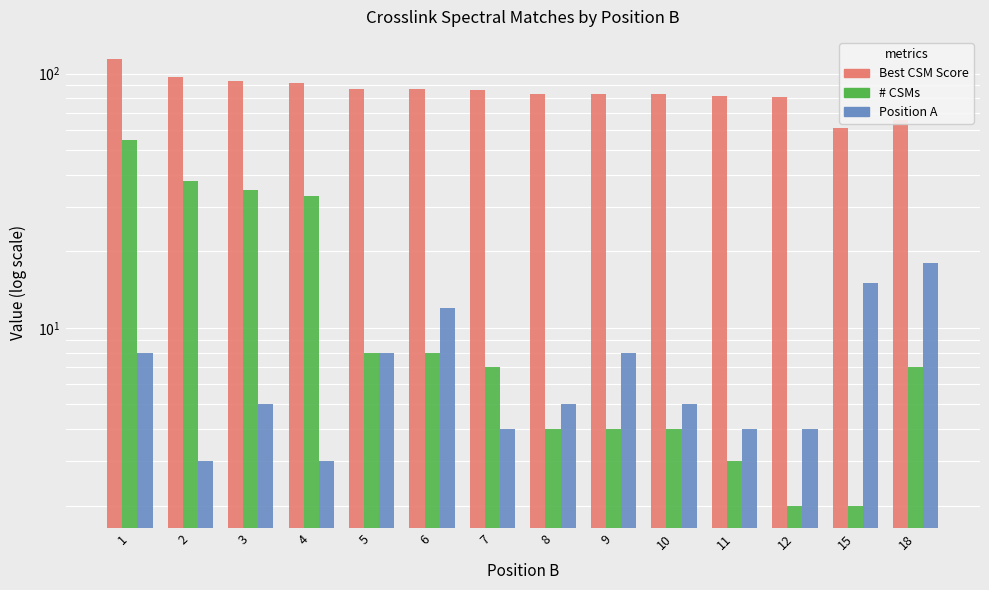

Which has a higher value, 9 or 15?

9